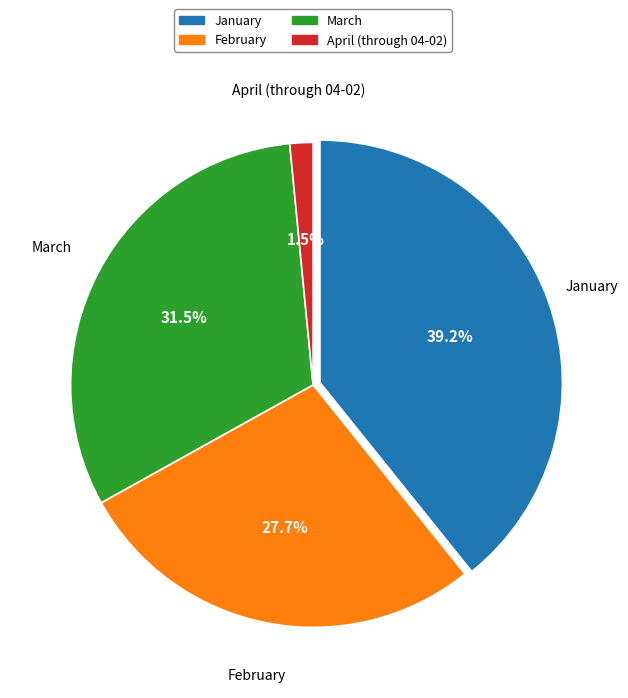

Is there any slice that represents more than half of the pie?

No